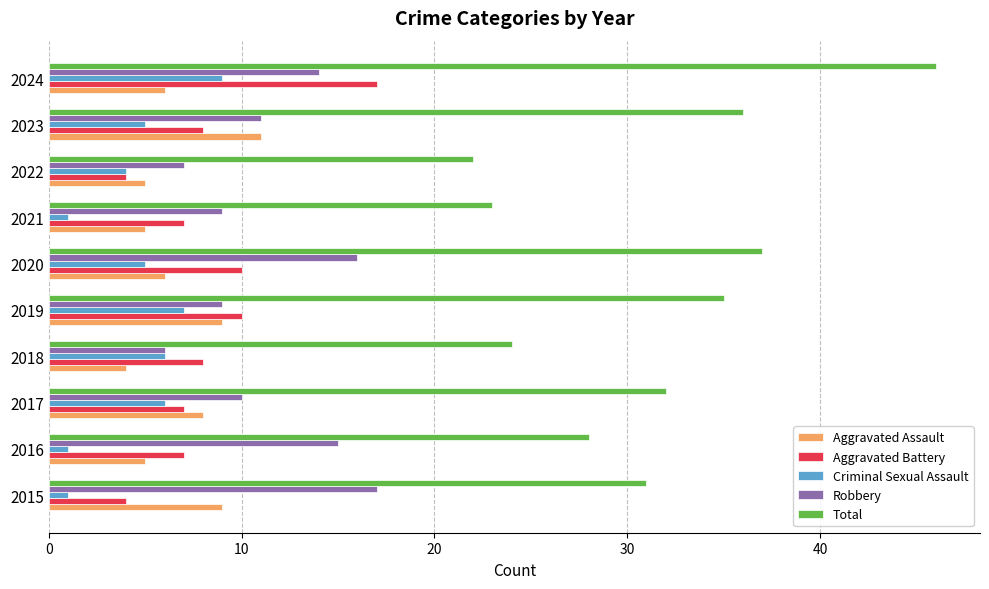

Rank the series at 2024 from lowest to highest value.

Aggravated Assault, Criminal Sexual Assault, Robbery, Aggravated Battery, Total